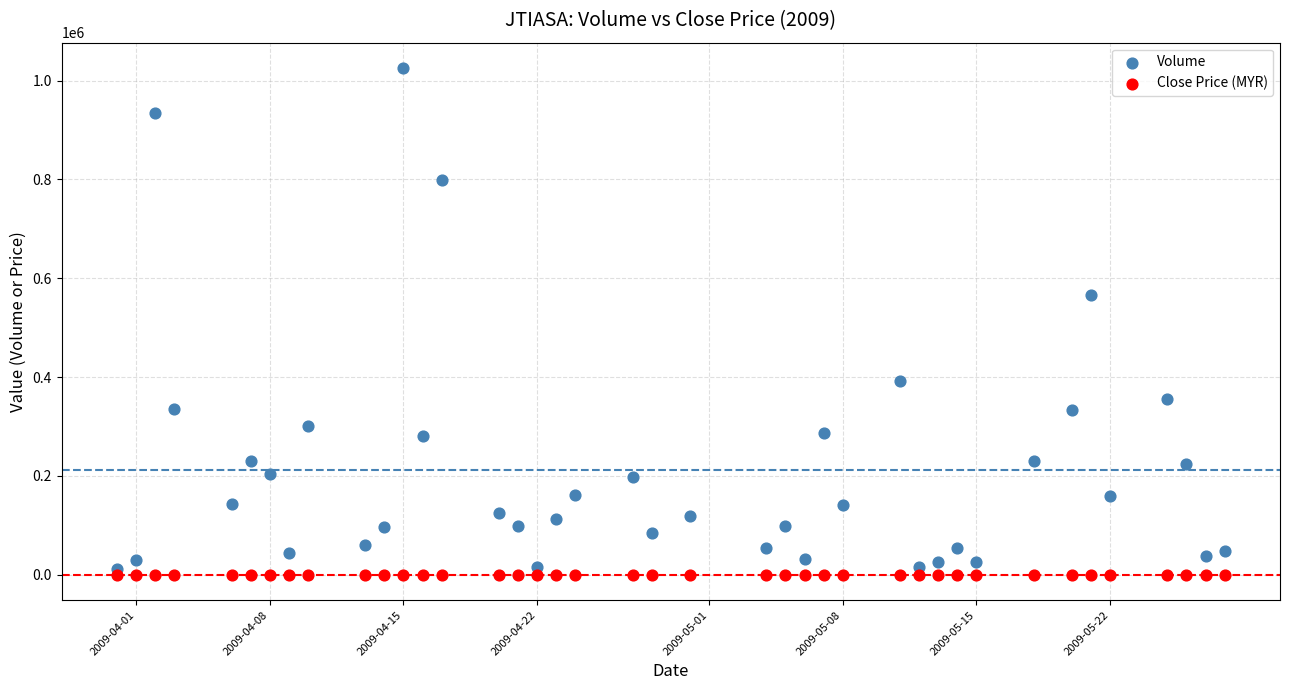

Which series has the widest spread of Y values?

Volume